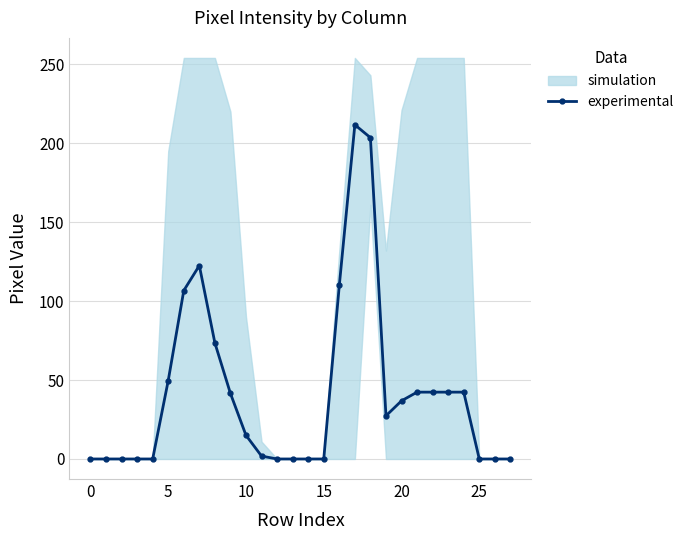

What is the difference between the second highest and minimum values?

203.5